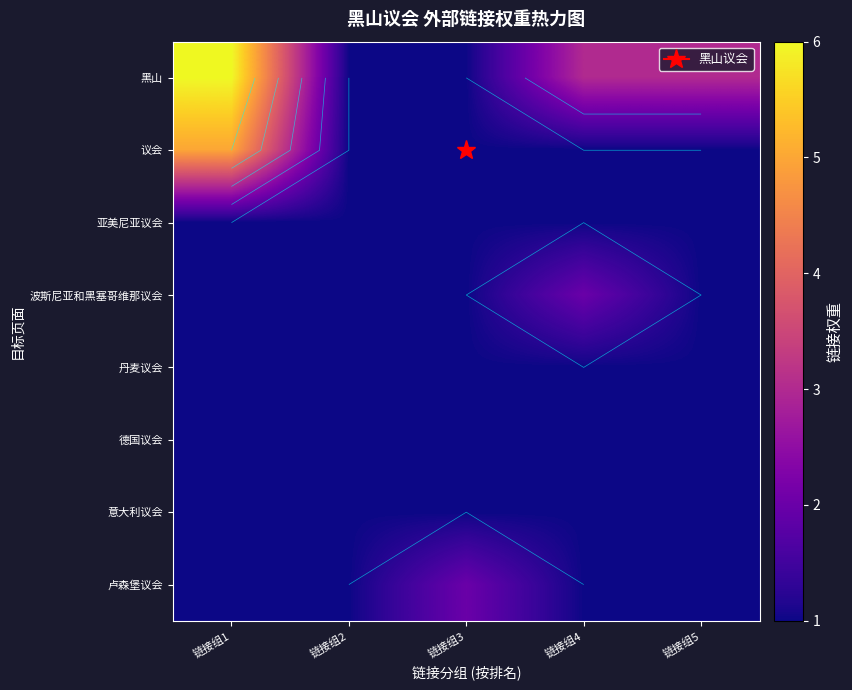

What is the sum of all 丹麦议会 values?

5